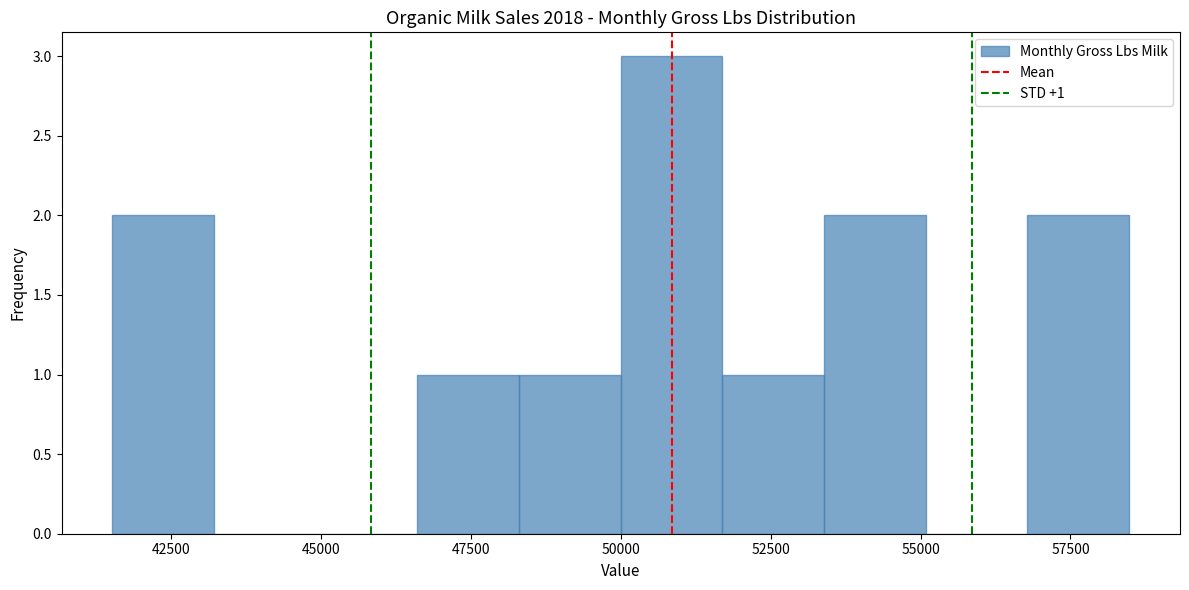

Around what value on the x-axis is the tallest bar? Give the approximate position of its centre, as read against the axis.

51000